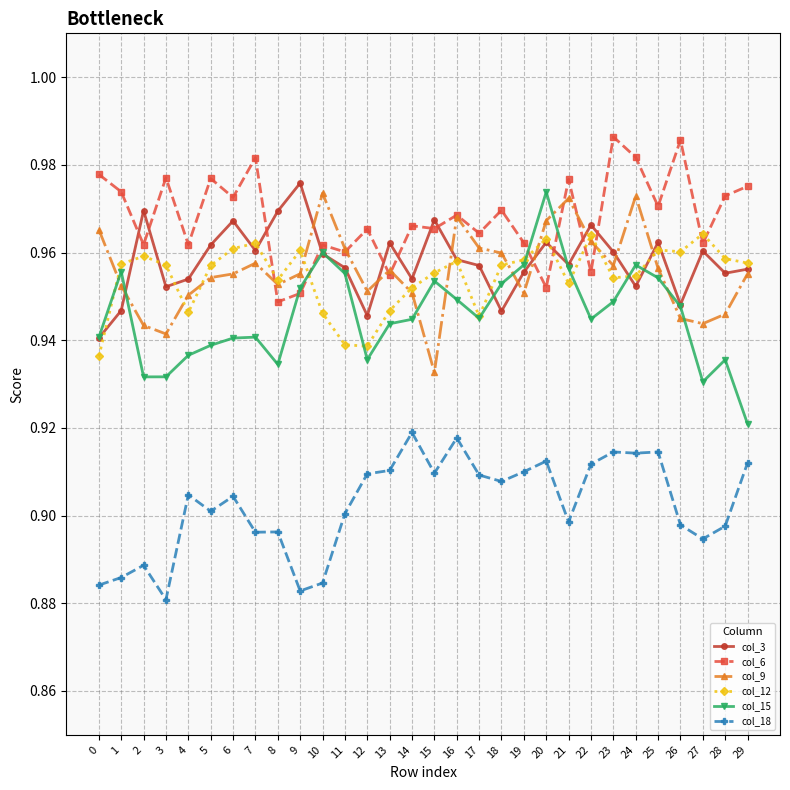

What is the difference between the highest and lowest values at 20?

0.1